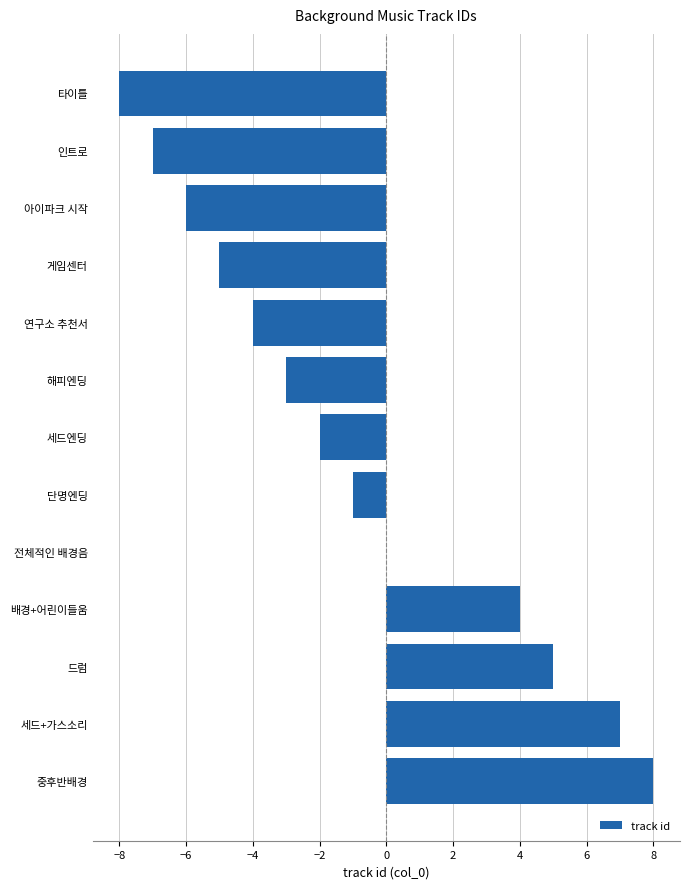

Count the number of categories in the chart.

13